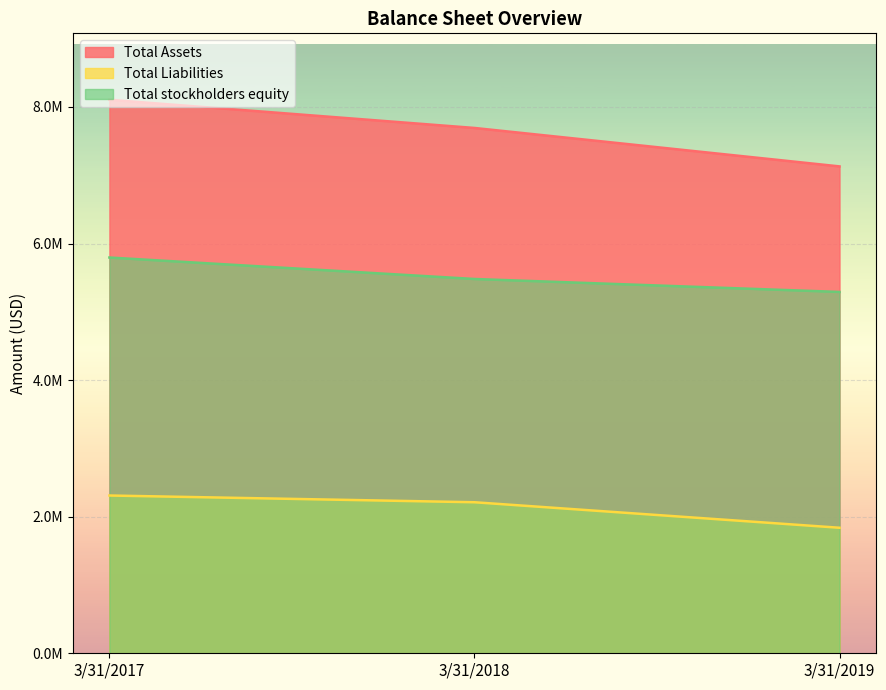

What is the difference between the Total Liabilities values at 3/31/2017 and 3/31/2019?

472041